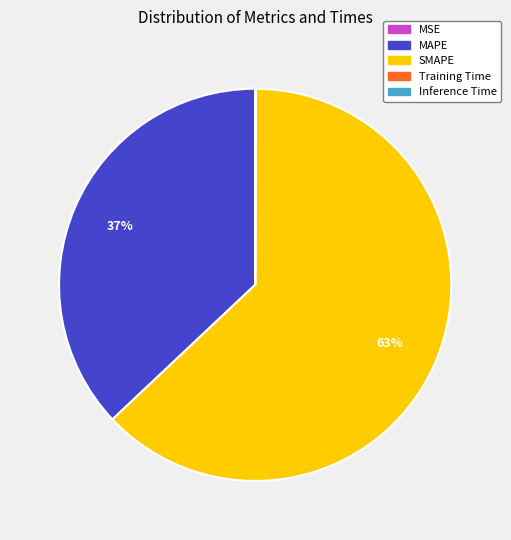

To the nearest percent, what percentage of the pie is SMAPE?

63%